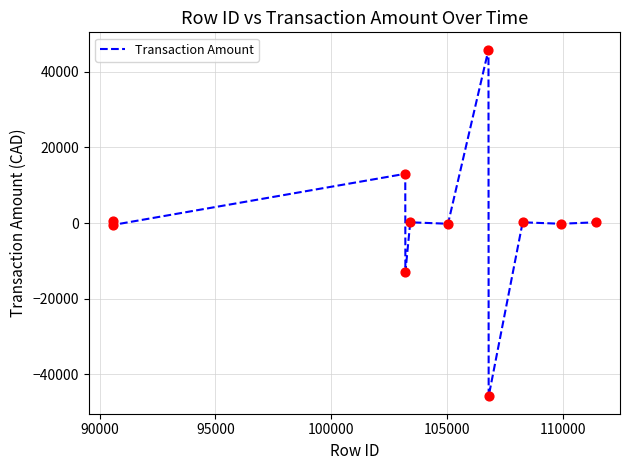

What is the difference between the maximum and minimum values?

91738.7